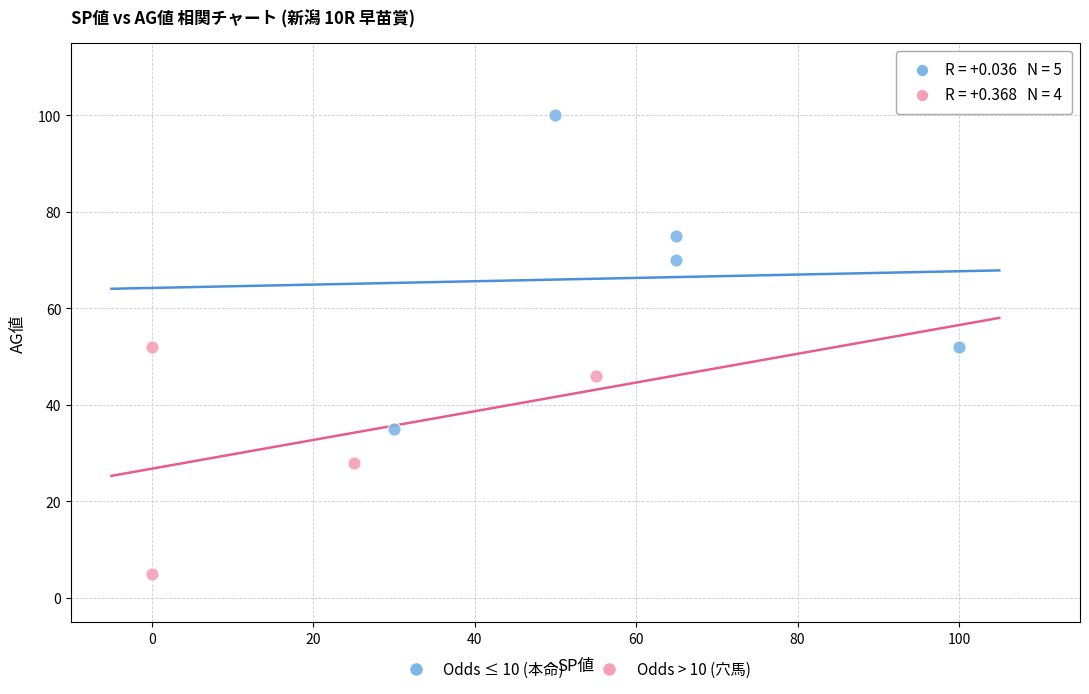

Which series contains the lowest Y value?

Odds > 10 (穴馬)